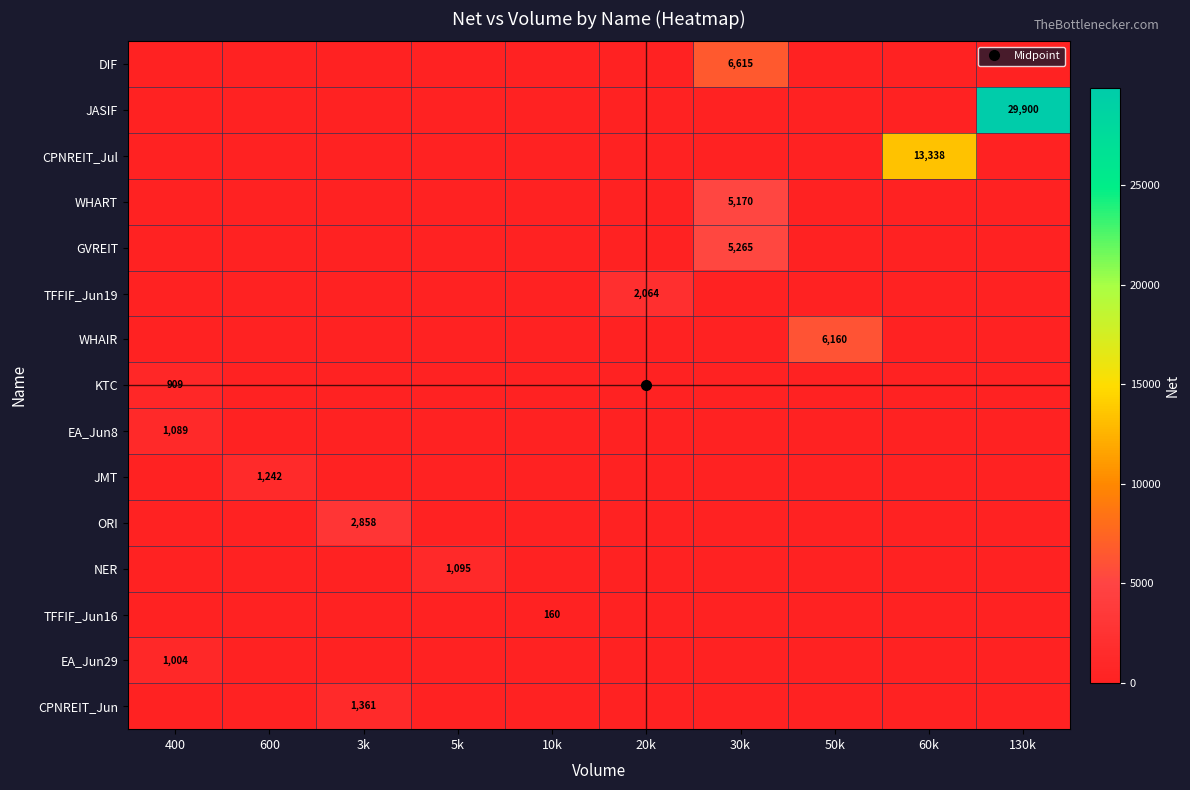

The ORI series shows -1491.5 at 600. True or false?

False